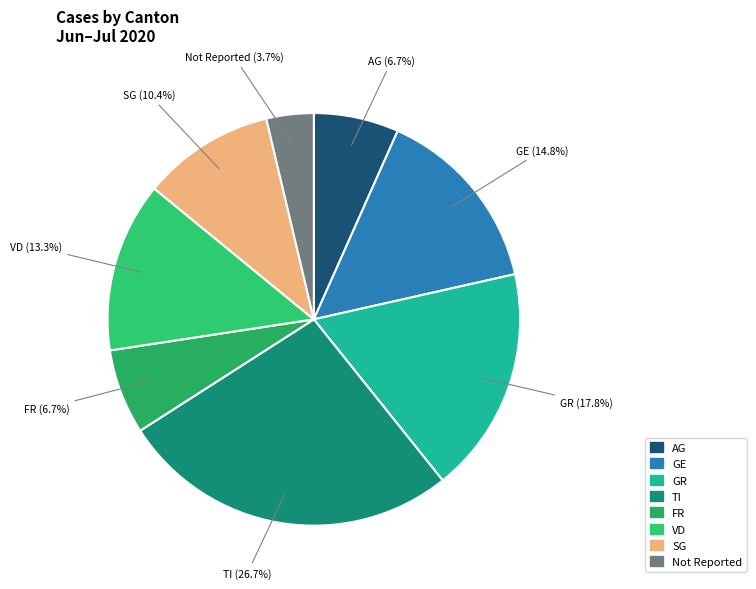

Is there any slice that represents more than half of the pie?

No